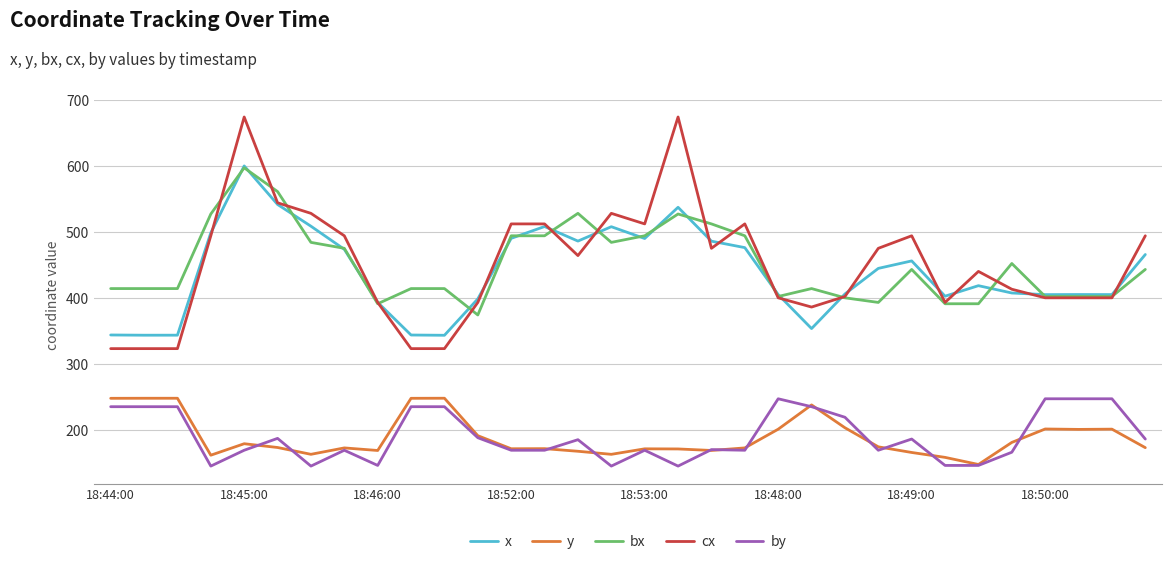

True or false: bx and y cross at least once.

False